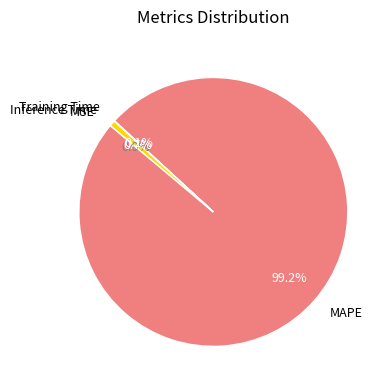

What percentage do Inference Time and MAPE together represent?

99.9%